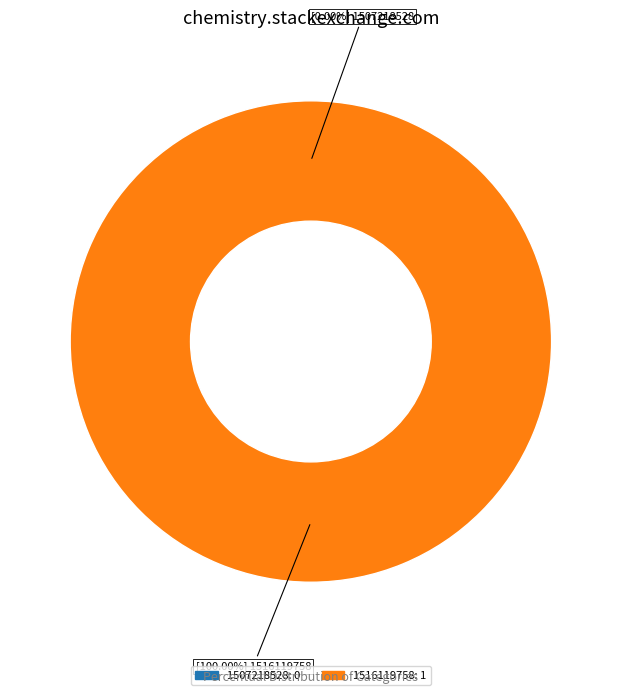

To the nearest percent, what is the combined percentage of 1507218528 and 1516119758?

100%